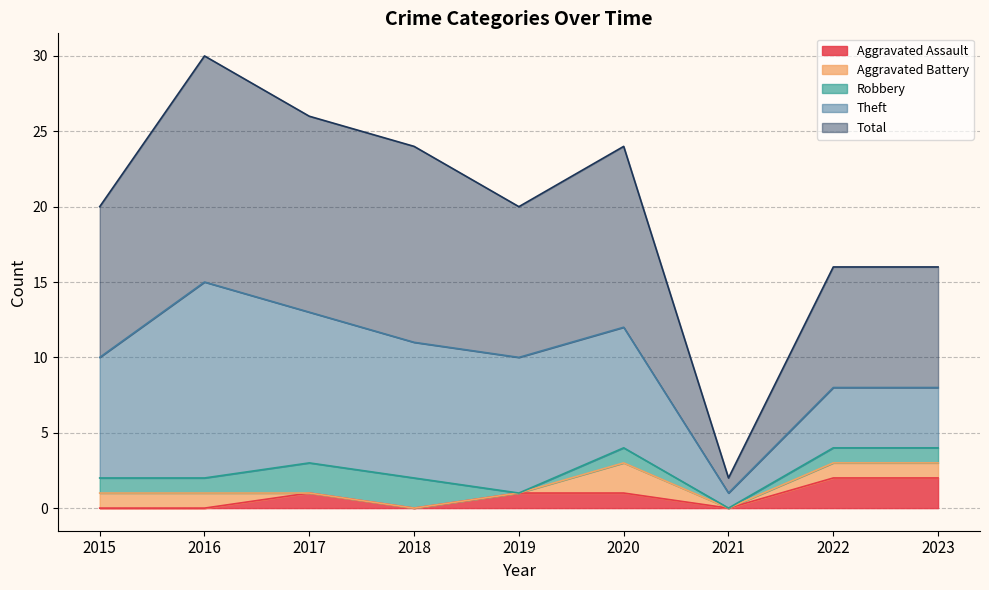

Which has a higher value, 2019 or 2023?

2023